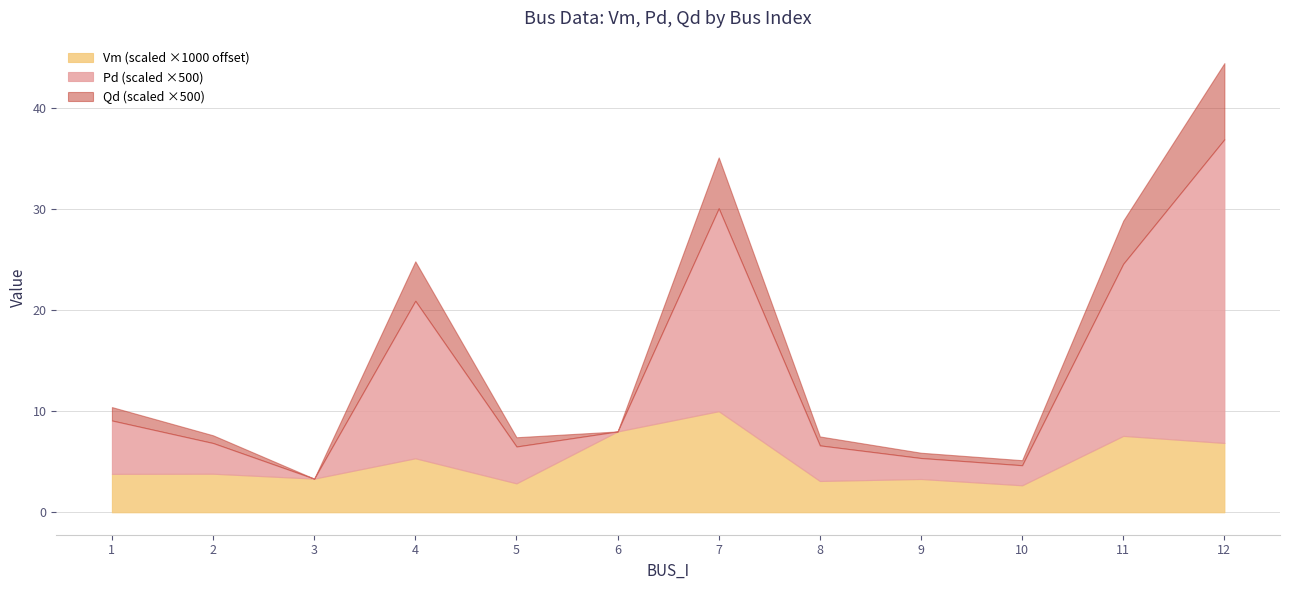

True or false: Qd and Pd cross at least once.

False